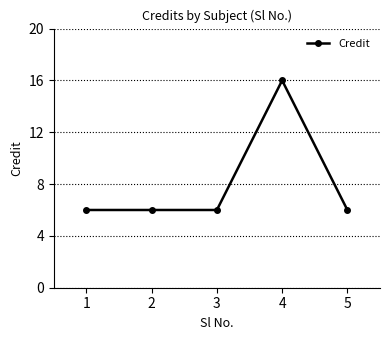

What is the value of the 1st point from the left?

6